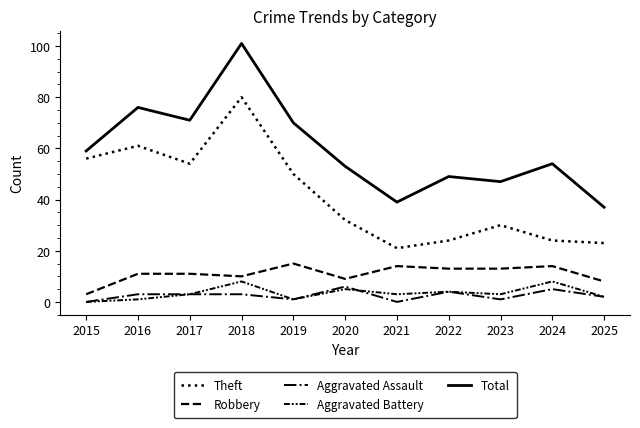

Which category has the lowest value in the Aggravated Assault series?

2015